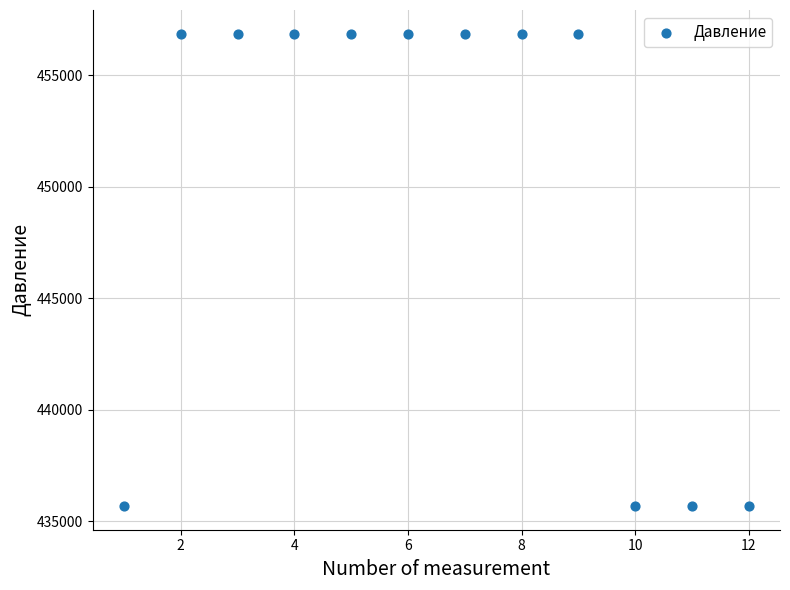

What is the range of Y values (max minus min)?

21201